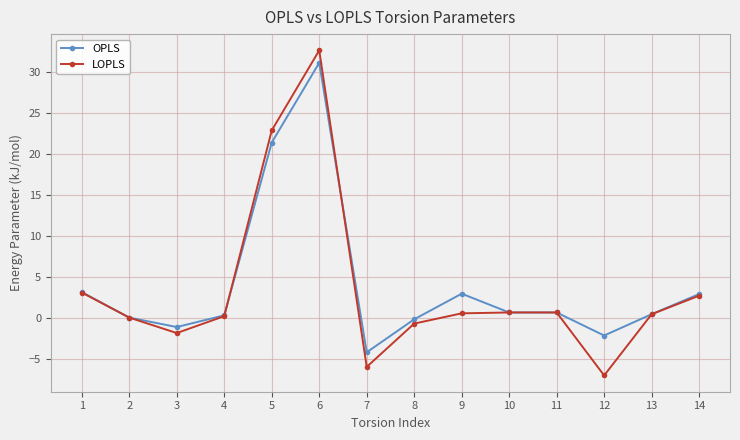

Is it true that OPLS equals 5.1 at 14?

False